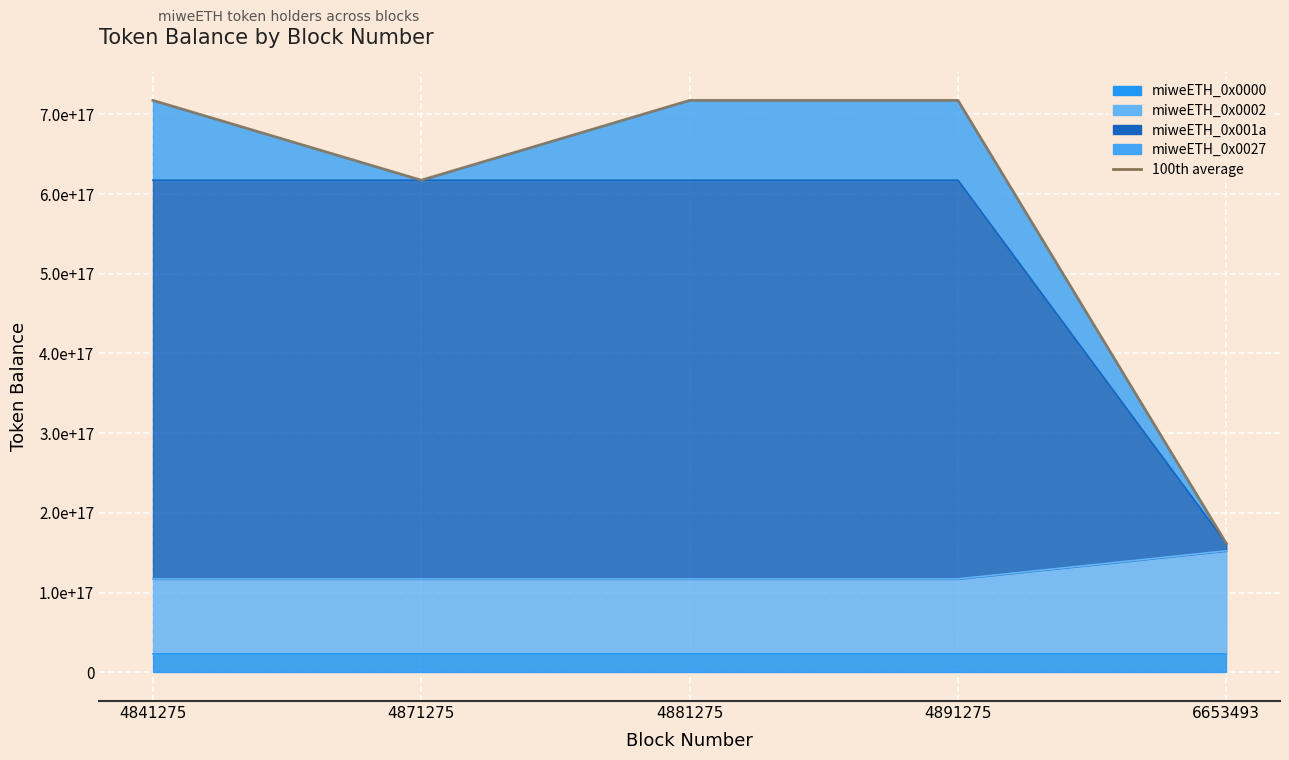

What is the sum of the values at 4891275 and 6653493?

879086549150342528